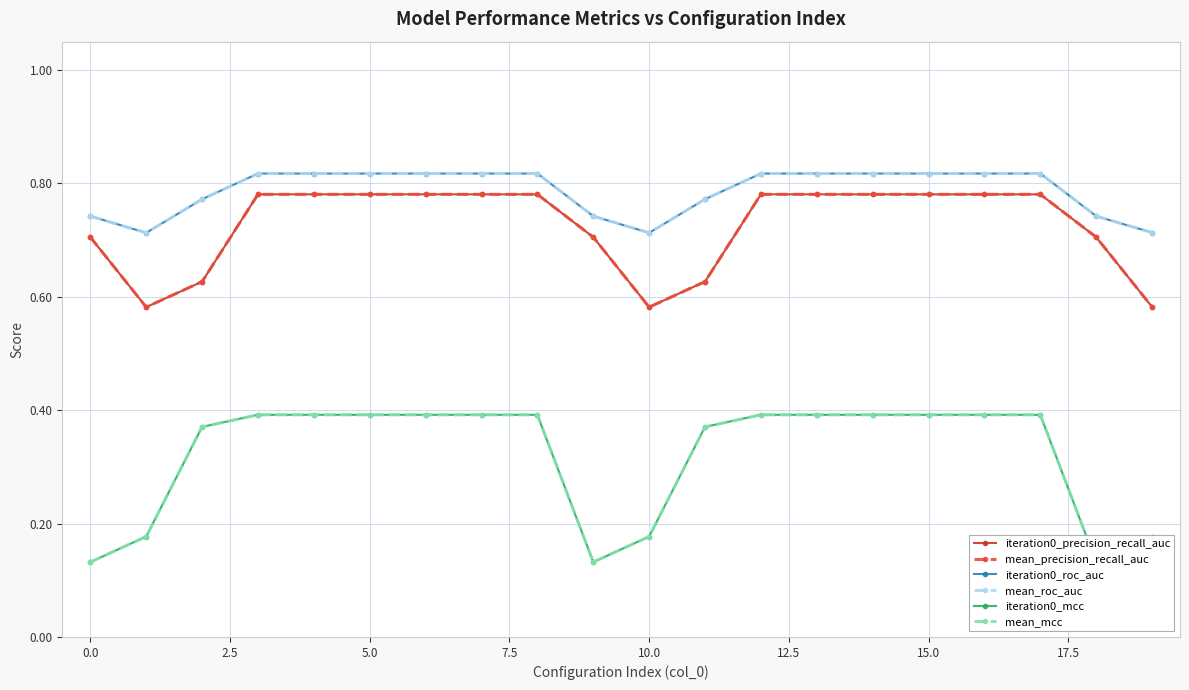

True or false: mean_roc_auc and mean_precision_recall_auc cross at least once.

False